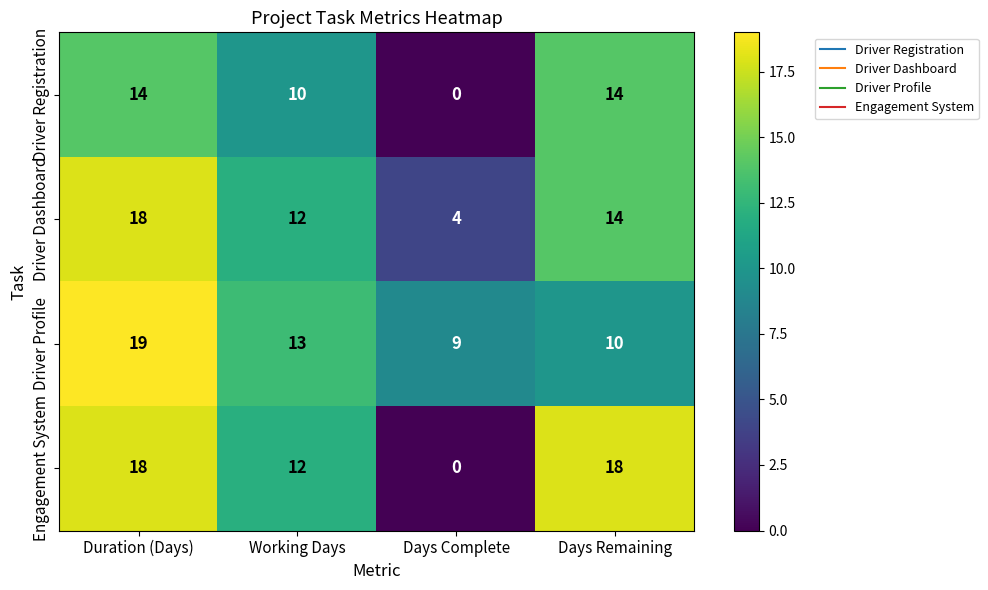

What is the maximum value shown in the chart?

19